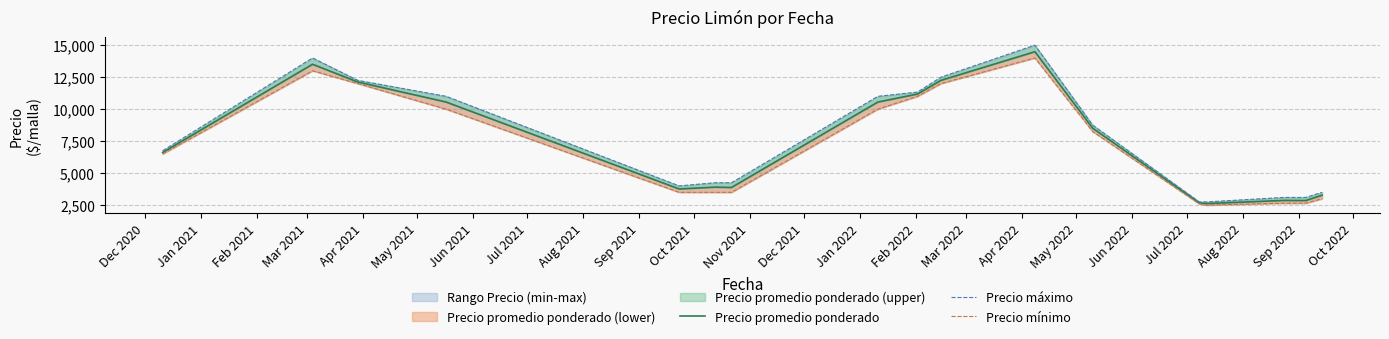

List the series in order of their peak value, highest first.

Precio máximo, Precio promedio ponderado, Precio mínimo